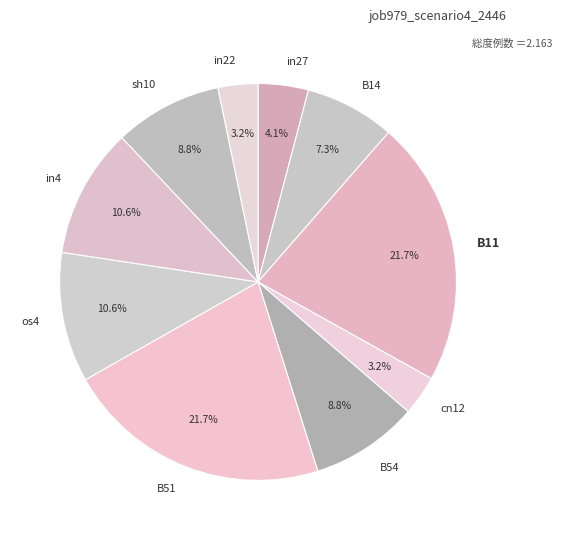

How many segments does this pie chart have?

10